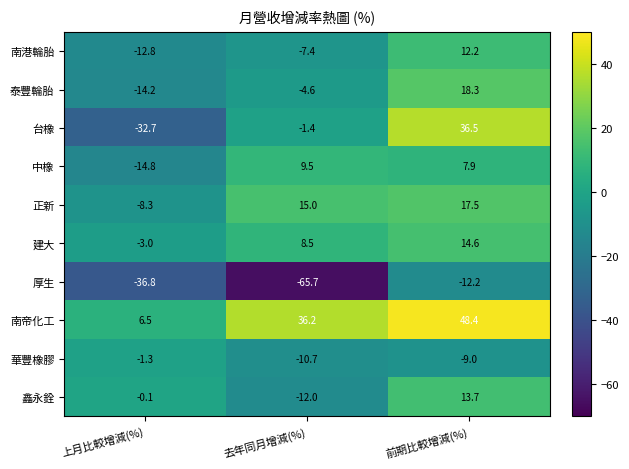

How many data points in 建大 are above 8?

2